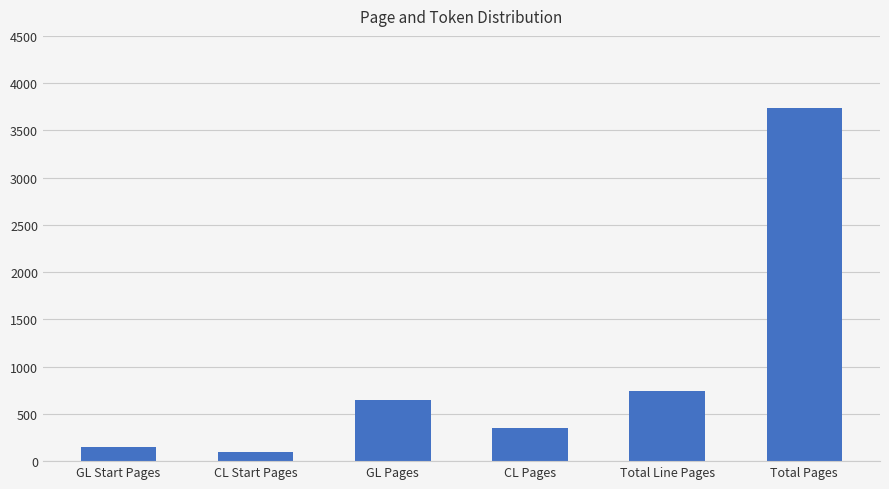

Rank the categories by value from lowest to highest.

CL Start Pages, GL Start Pages, CL Pages, GL Pages, Total Line Pages, Total Pages